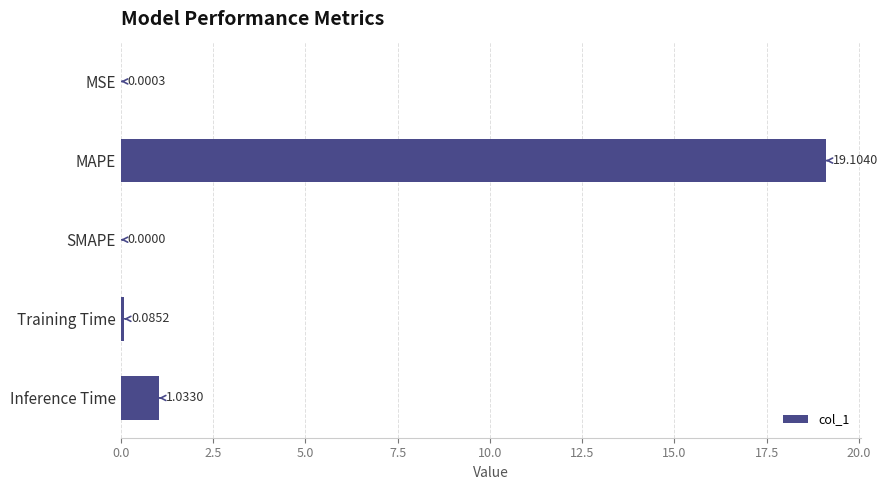

Which has a higher value, MAPE or SMAPE?

MAPE